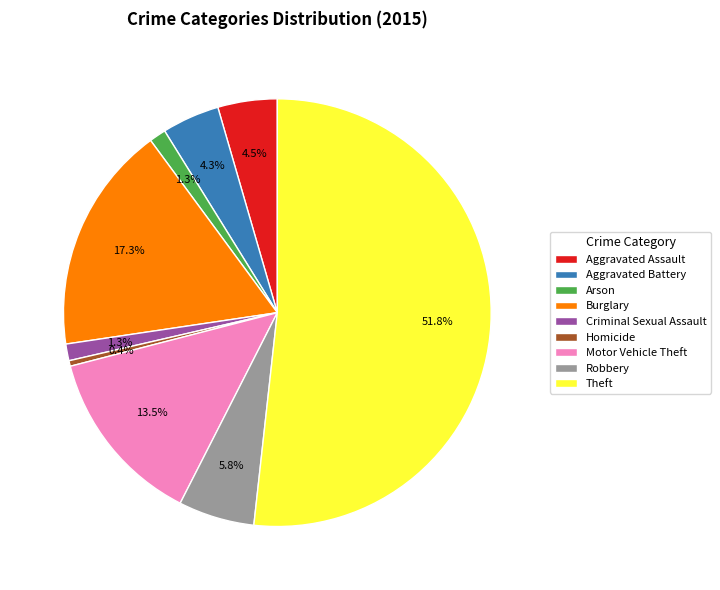

What is the ratio of the value at Robbery to the value at Aggravated Assault?

1.3